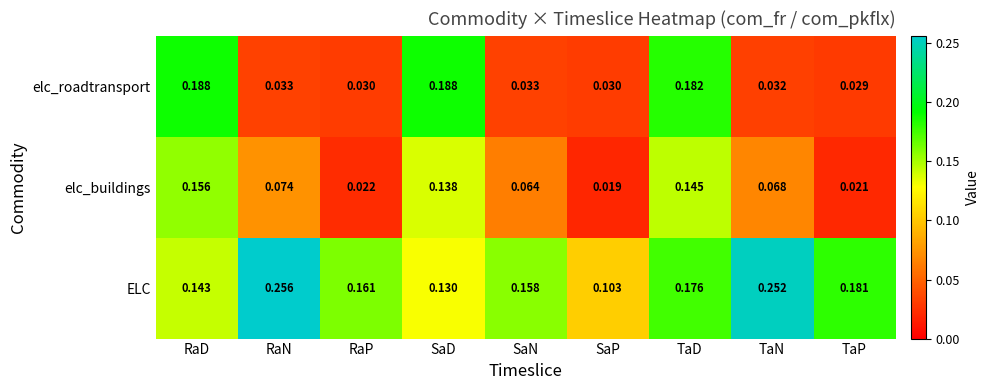

At how many categories does at least one series exceed 0?

9